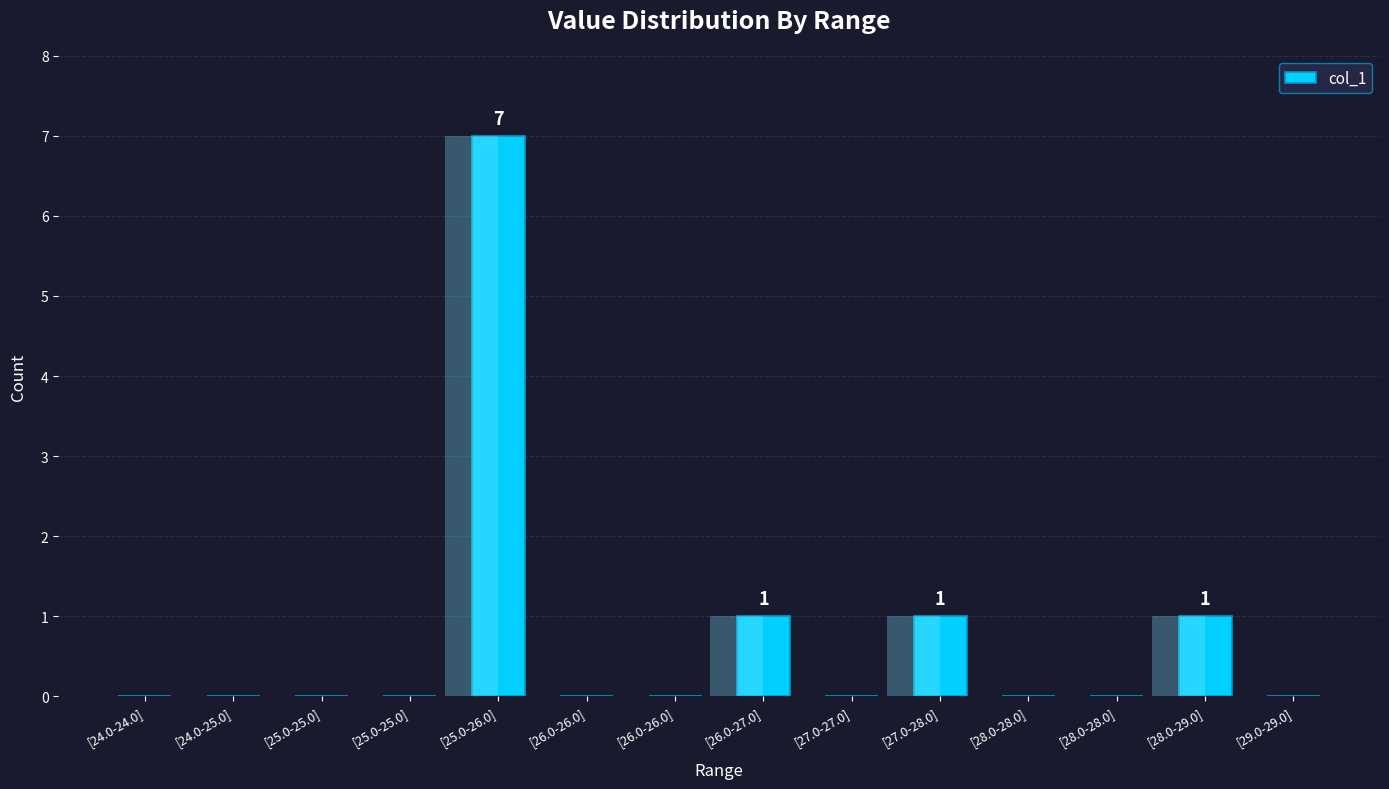

How many bars are there in total?

14